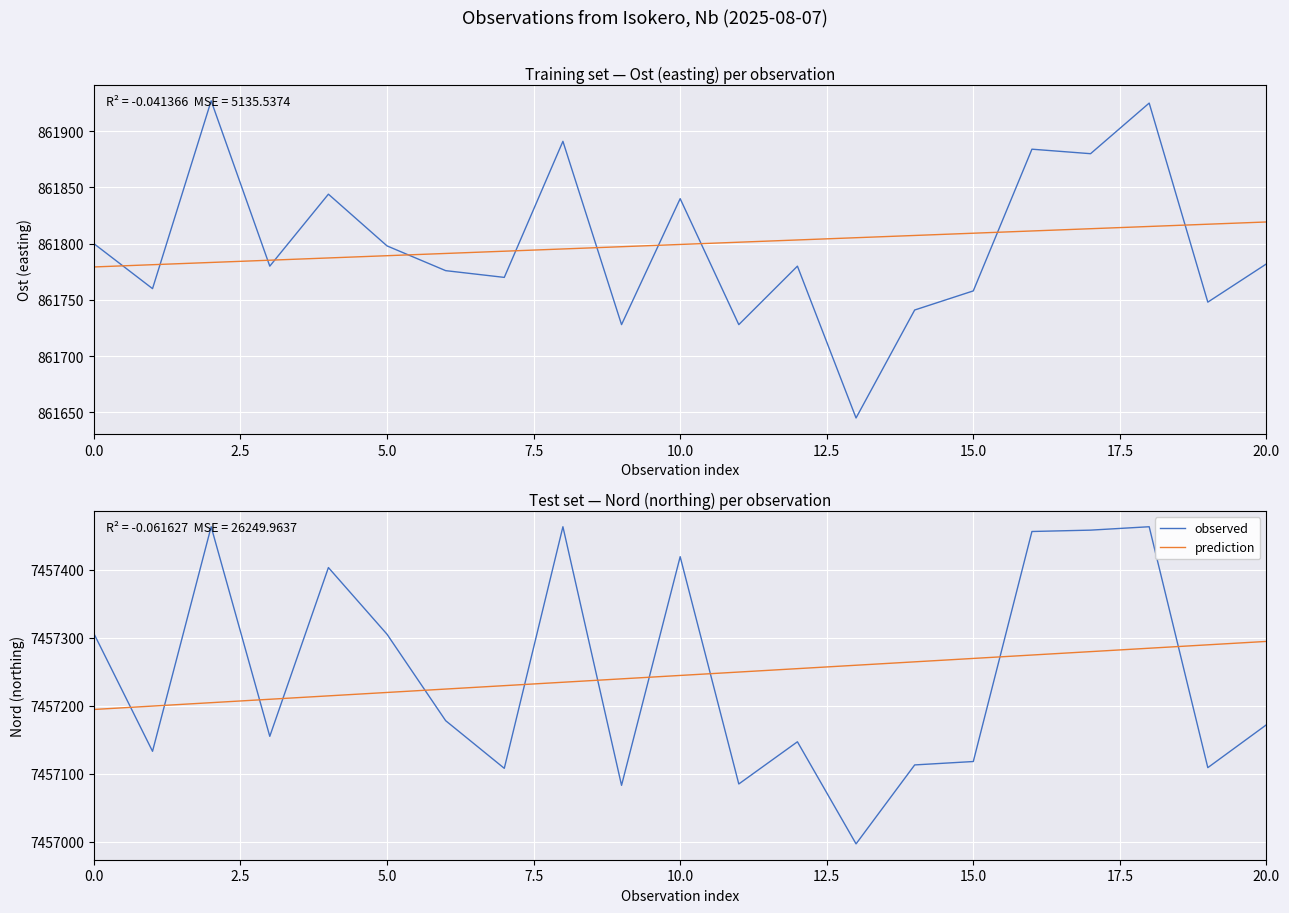

What is the total value across all series at 11?

14914334.5